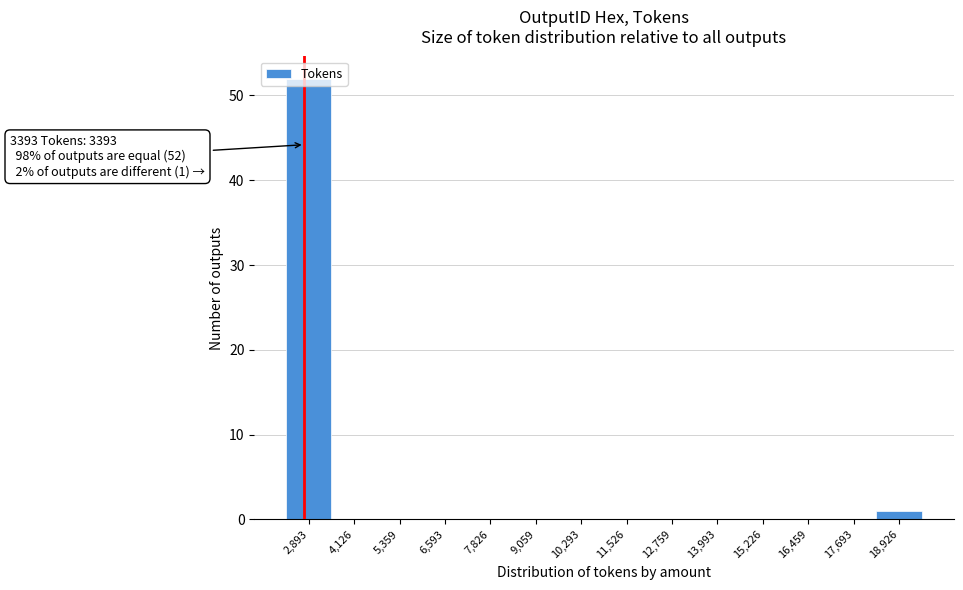

What is the sum of all values?

53